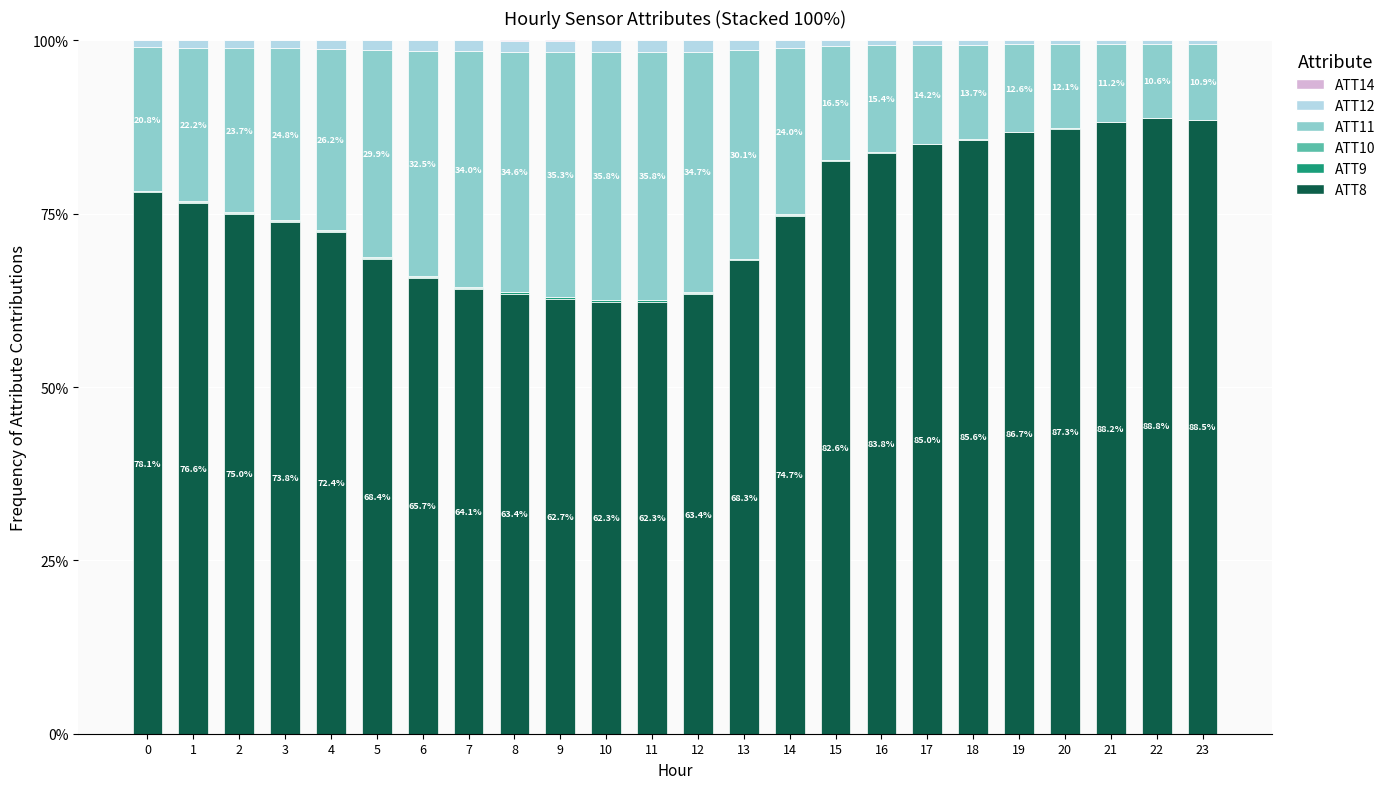

The ATT8 series shows 62.7 at 9. True or false?

True